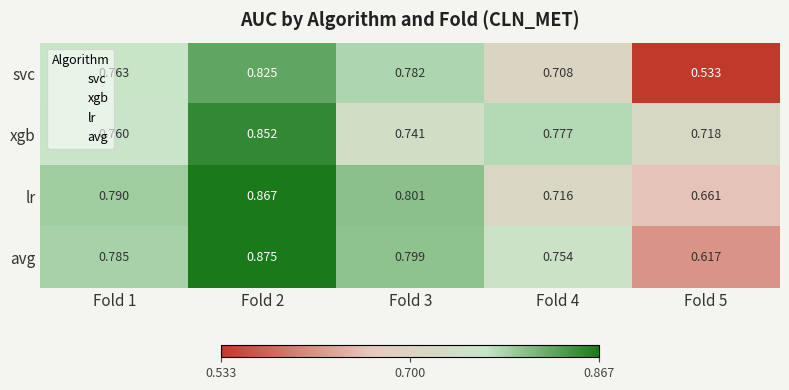

At Fold 3, list the series in order from largest to smallest.

lr, avg, svc, xgb